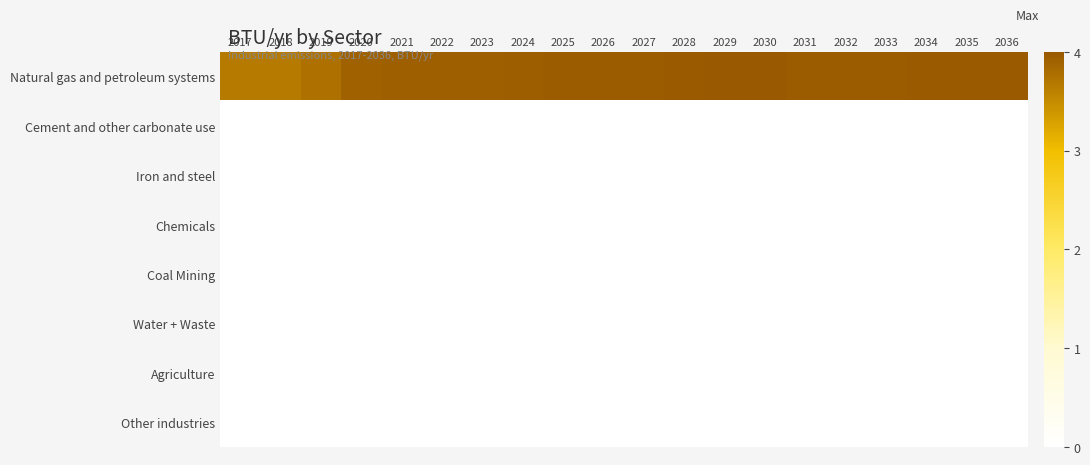

At how many categories does at least one series exceed 146565068581439?

20